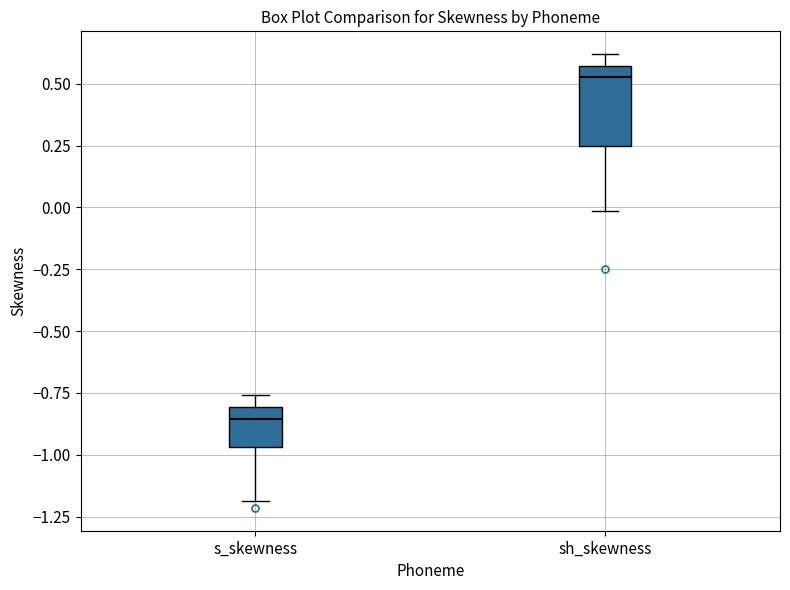

Reading left to right, transcribe this box plot: for each box, give where its median line is, the range the box spans, and where its two whiskers end, as read against the y-axis. The values are not printed on the chart, so give them approximately, as read against the axis.

s_skewness: median -0.85, box -0.95 to -0.80, whiskers -1.20 to -0.75
sh_skewness: median 0.55 (just below the box's upper edge), box 0.25 to 0.55, whiskers 0.00 to 0.60